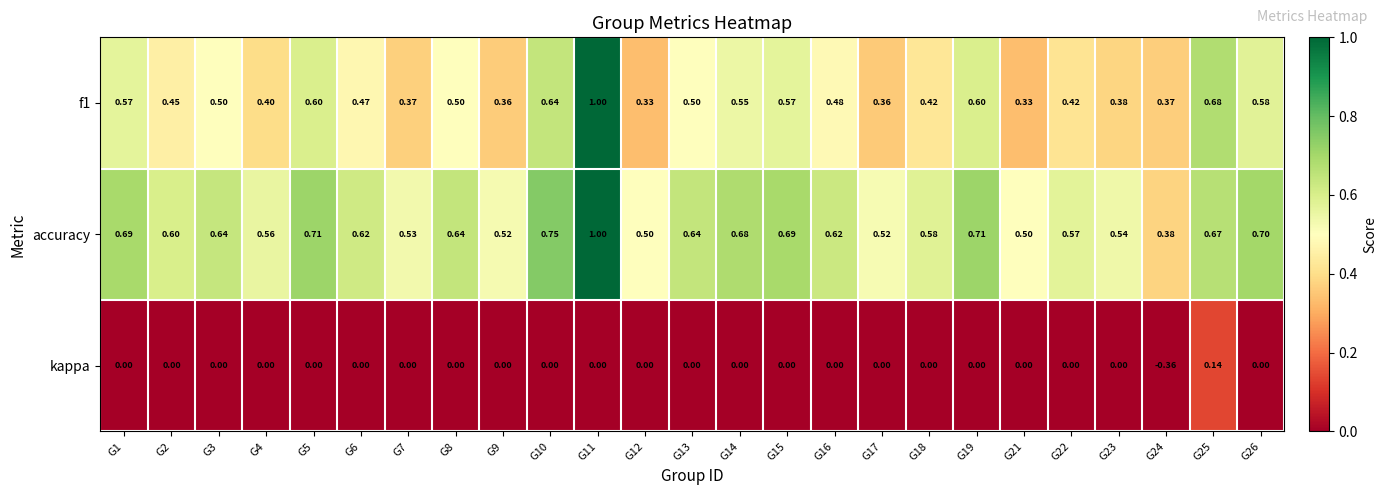

What is the total value across all series at G24?

0.4